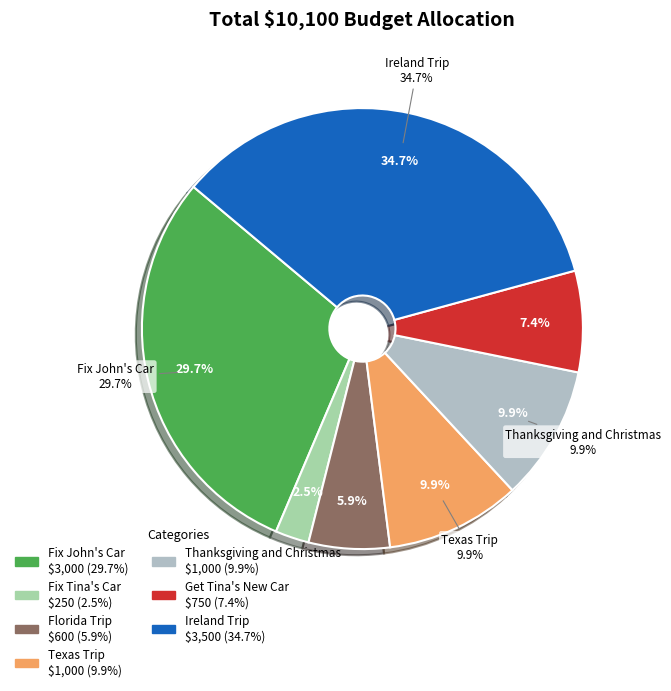

Combined, what portion of the pie is Fix Tina's Car and Texas Trip?

12.4%